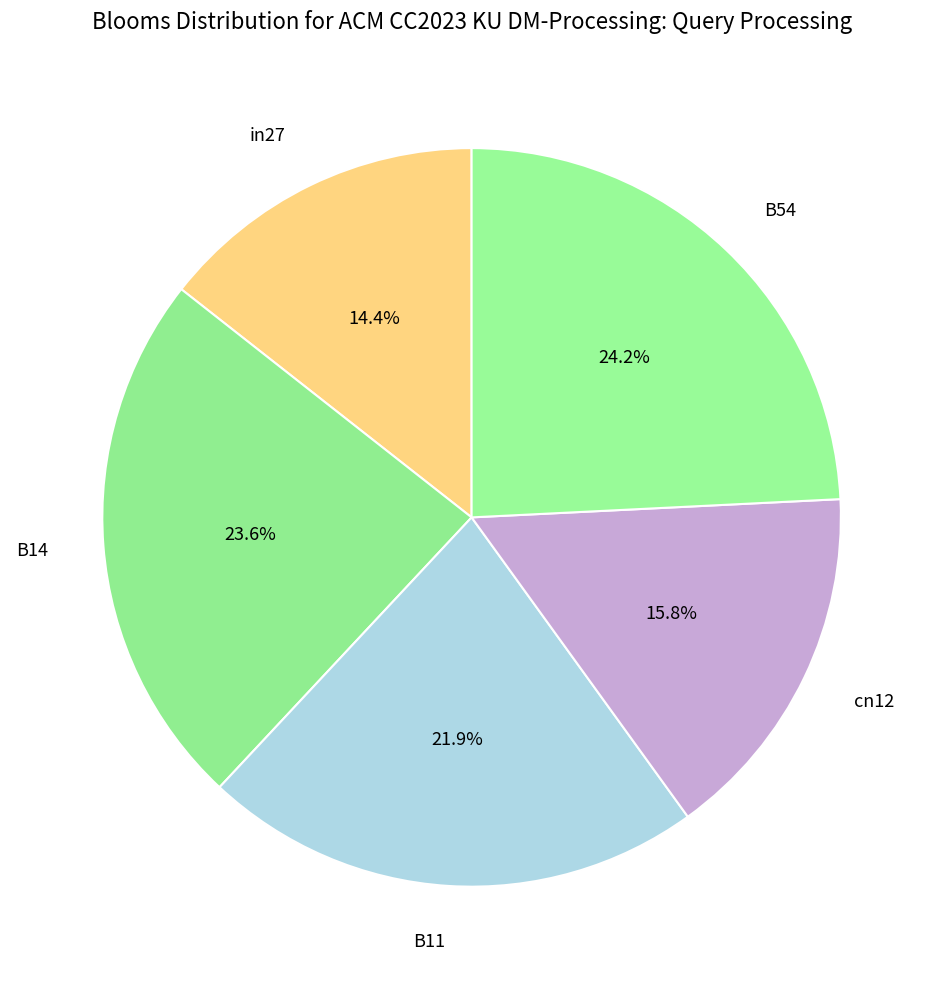

What is the smallest slice in the pie chart?

in27